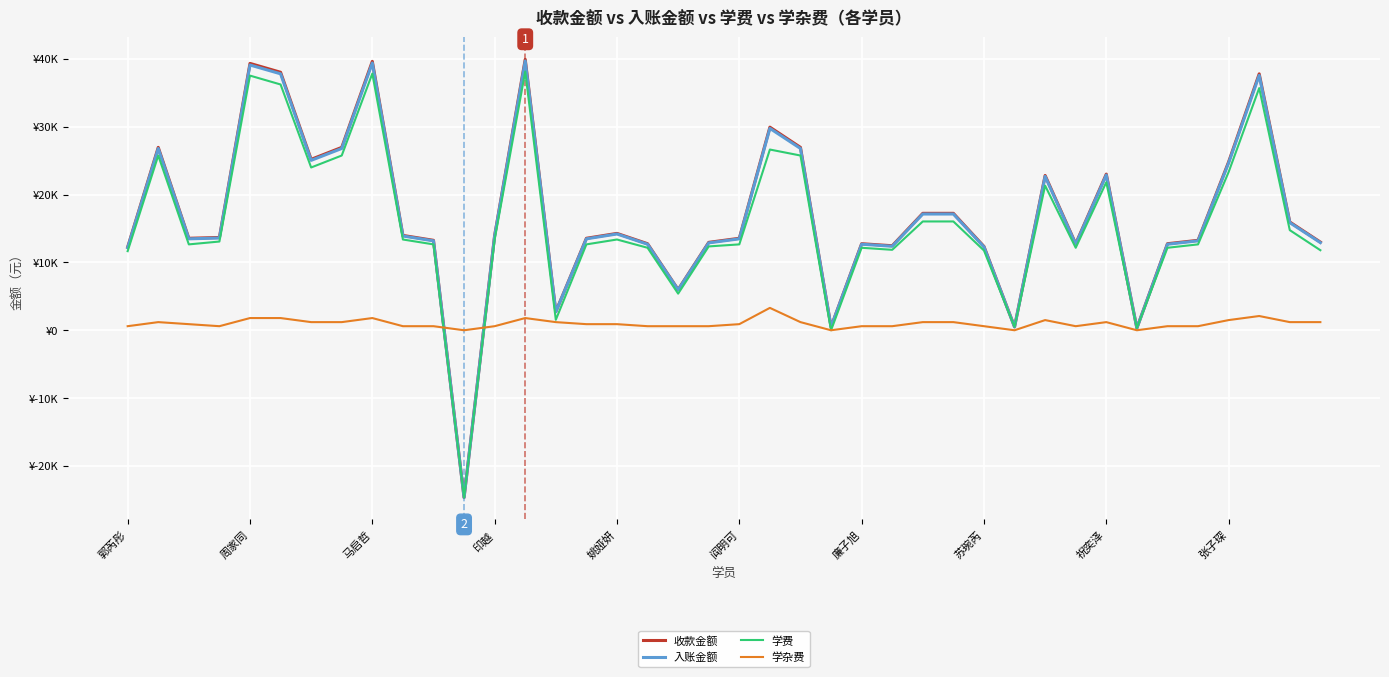

What is the average value of the 学杂费 series?

990.0